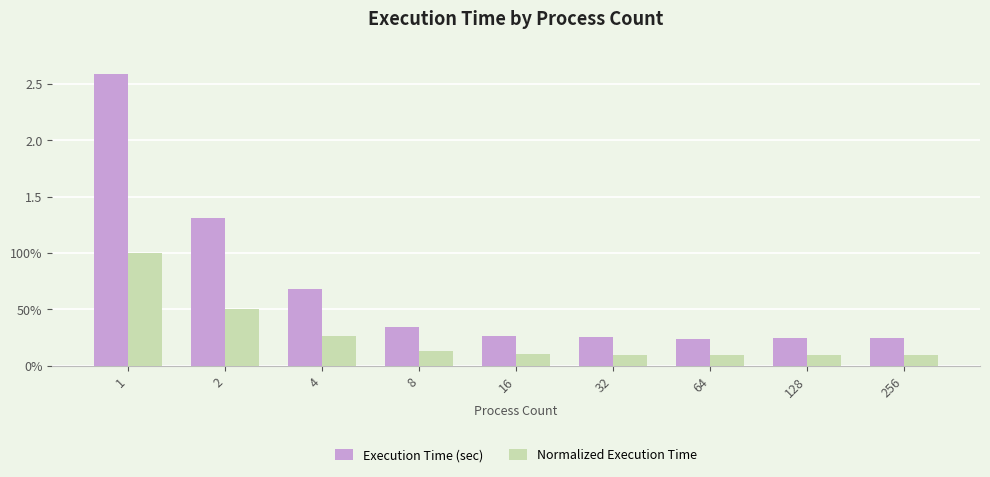

Rank the series by their maximum value, from lowest to highest.

Normalized Execution Time, Execution Time (sec)